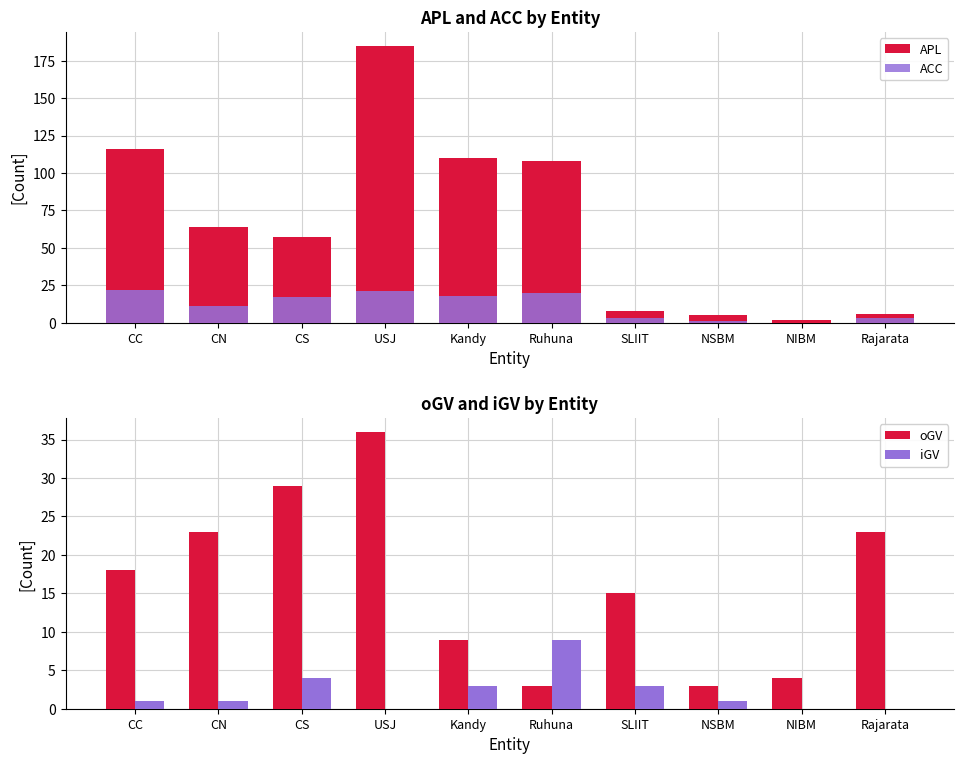

Count the number of categories in the chart.

10